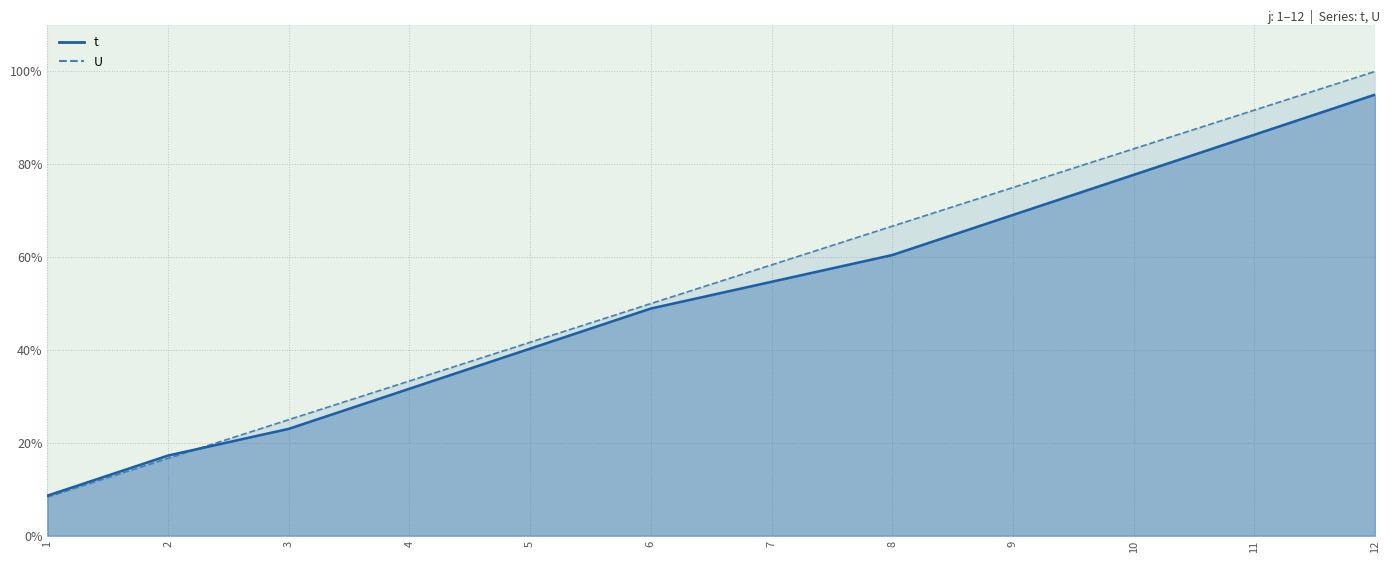

Which label corresponds to the largest value in the chart?

12